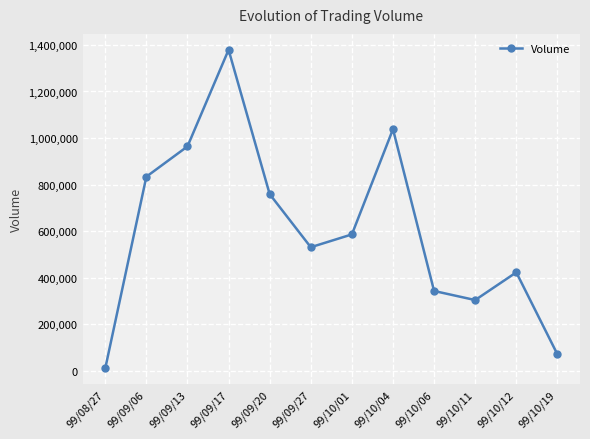

Is it true that the value at 99/10/01 is 1012291?

False